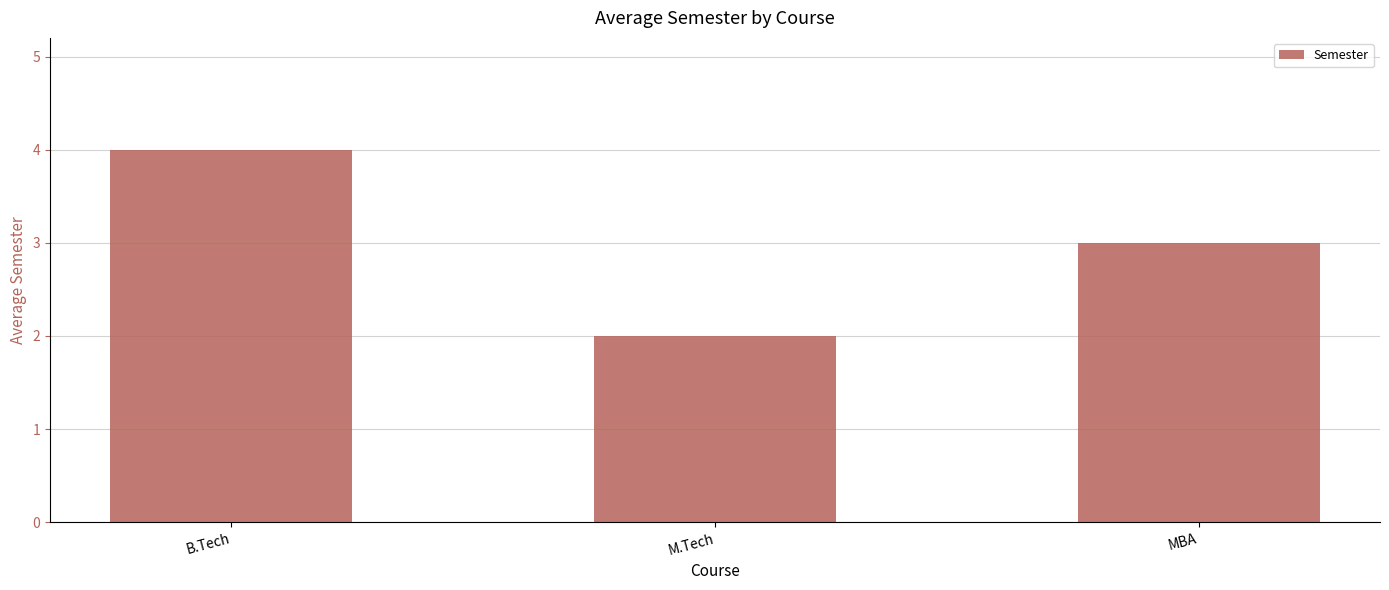

True or false: the data shows 3 at MBA.

True